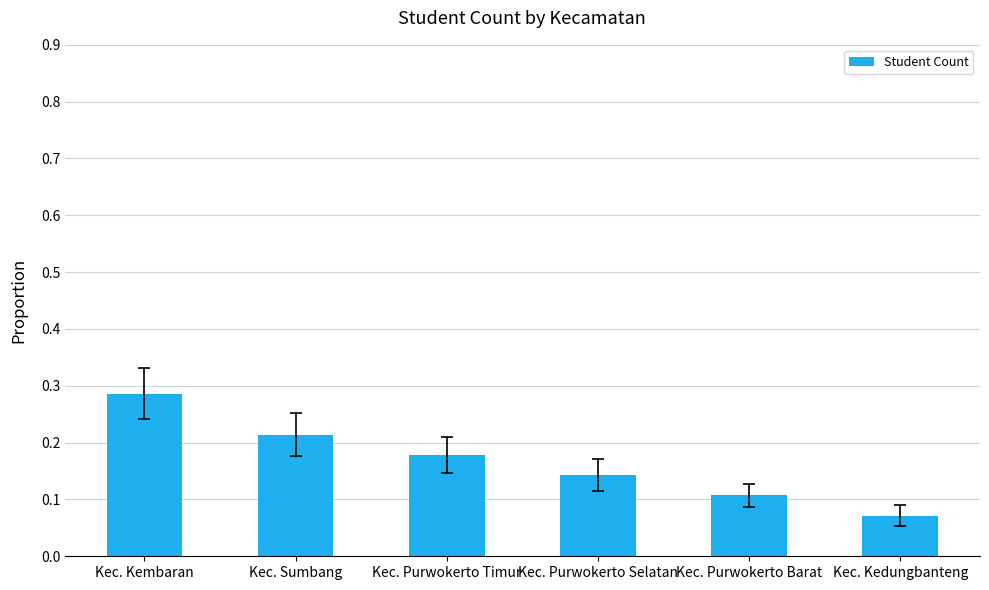

List the labels in order of value, smallest first.

Kec. Kedungbanteng, Kec. Purwokerto Barat, Kec. Purwokerto Selatan, Kec. Purwokerto Timur, Kec. Sumbang, Kec. Kembaran